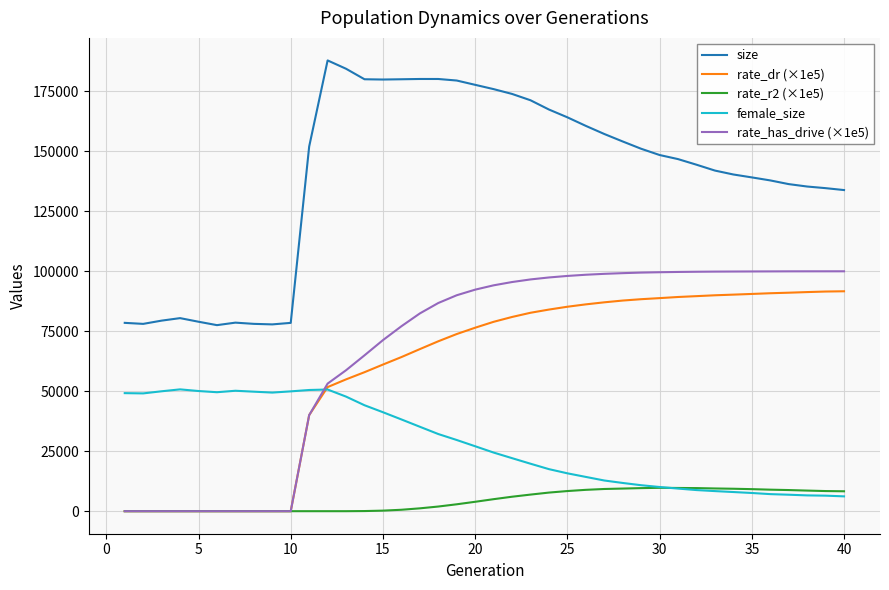

Which series has the largest range (max minus min)?

size